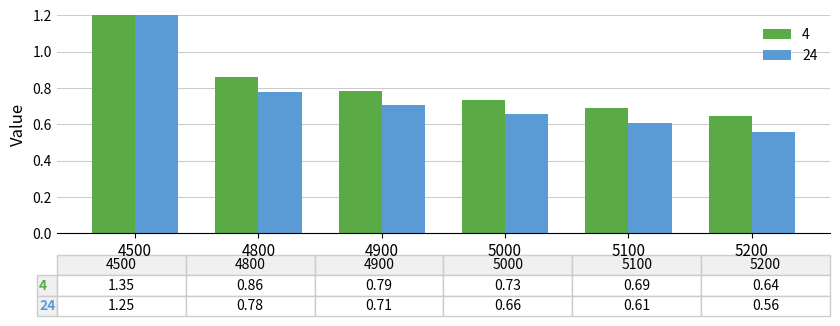

Which has a higher value, 4800 or 4900?

4800